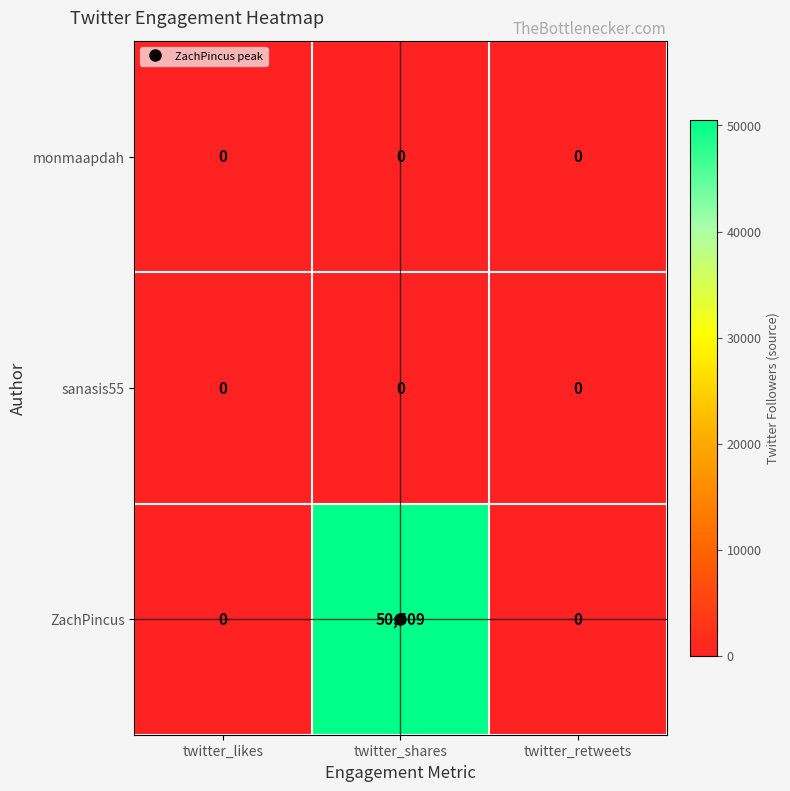

At how many categories does at least one series exceed 32927?

1